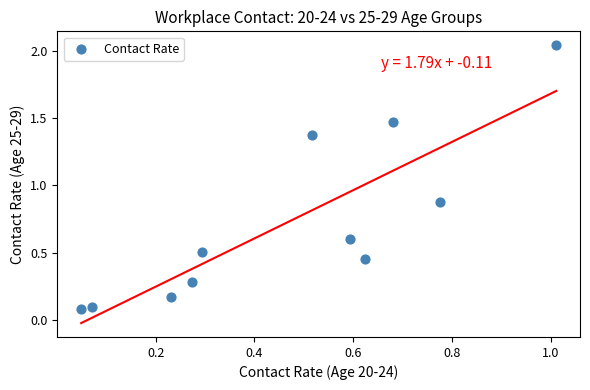

What is the range of X values (max minus min)?

1.0